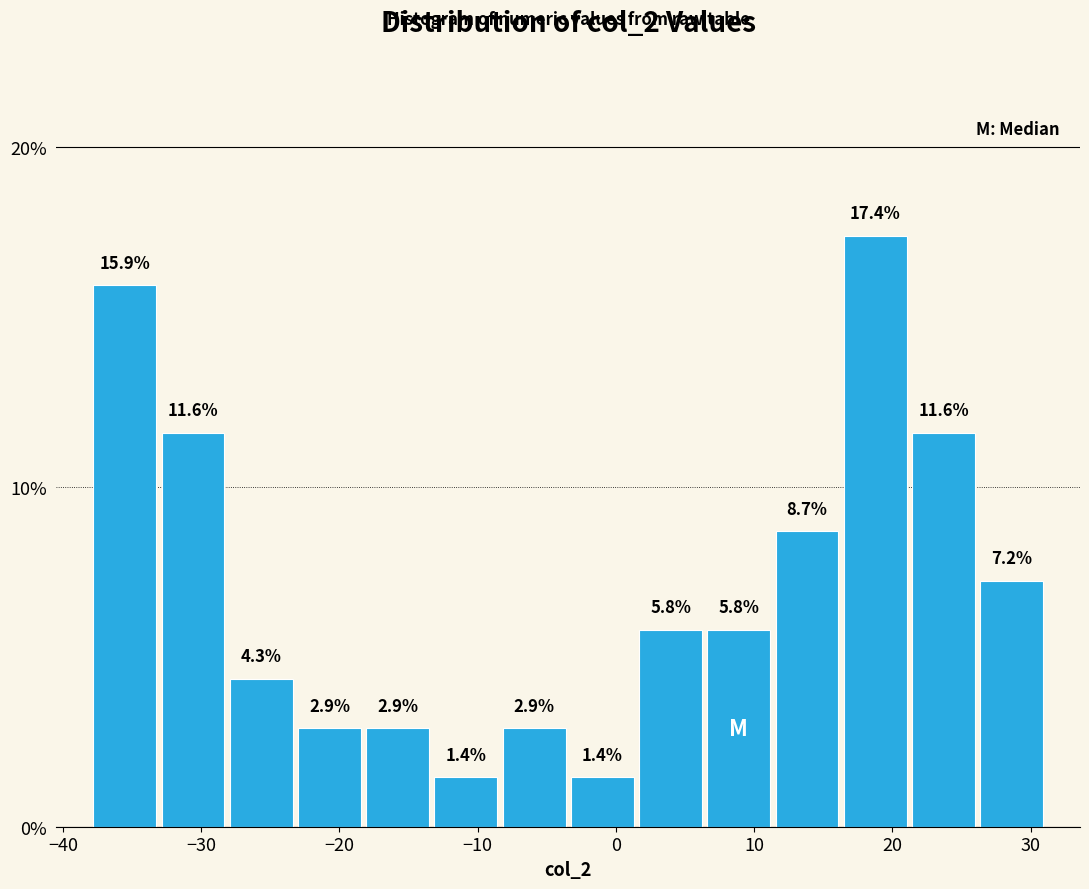

What is the height of the bar covering -38 to -33 on the x-axis? The bar edges are not printed on the chart, so give them approximately, as read against the axis.

15.9